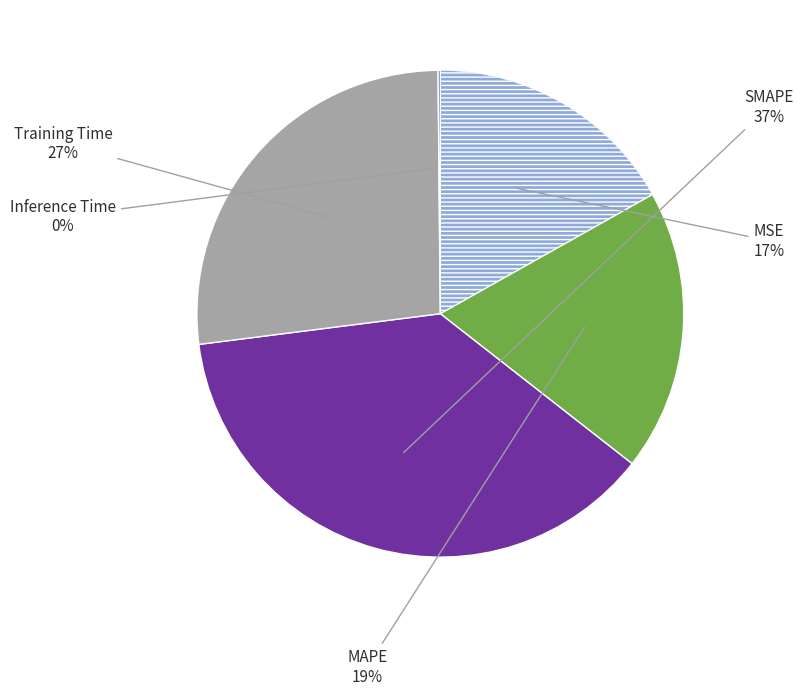

True or false: Training Time accounts for 27% of the total.

True